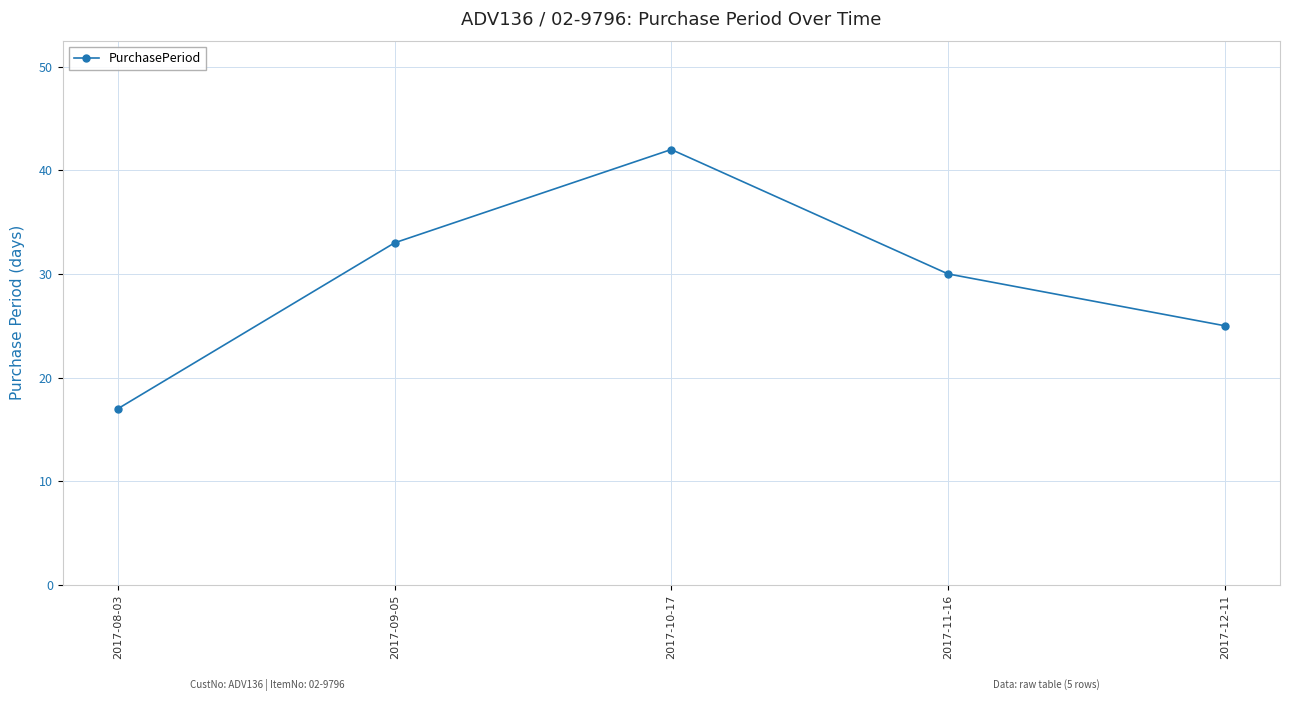

Does the chart display data point markers on the line(s)?

Yes